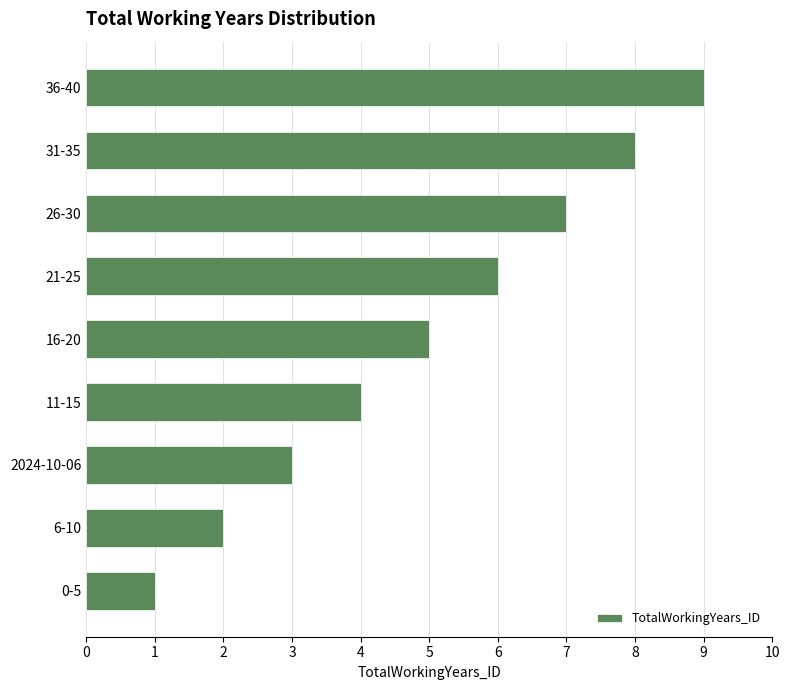

The value at 31-35 is 8. True or false?

True